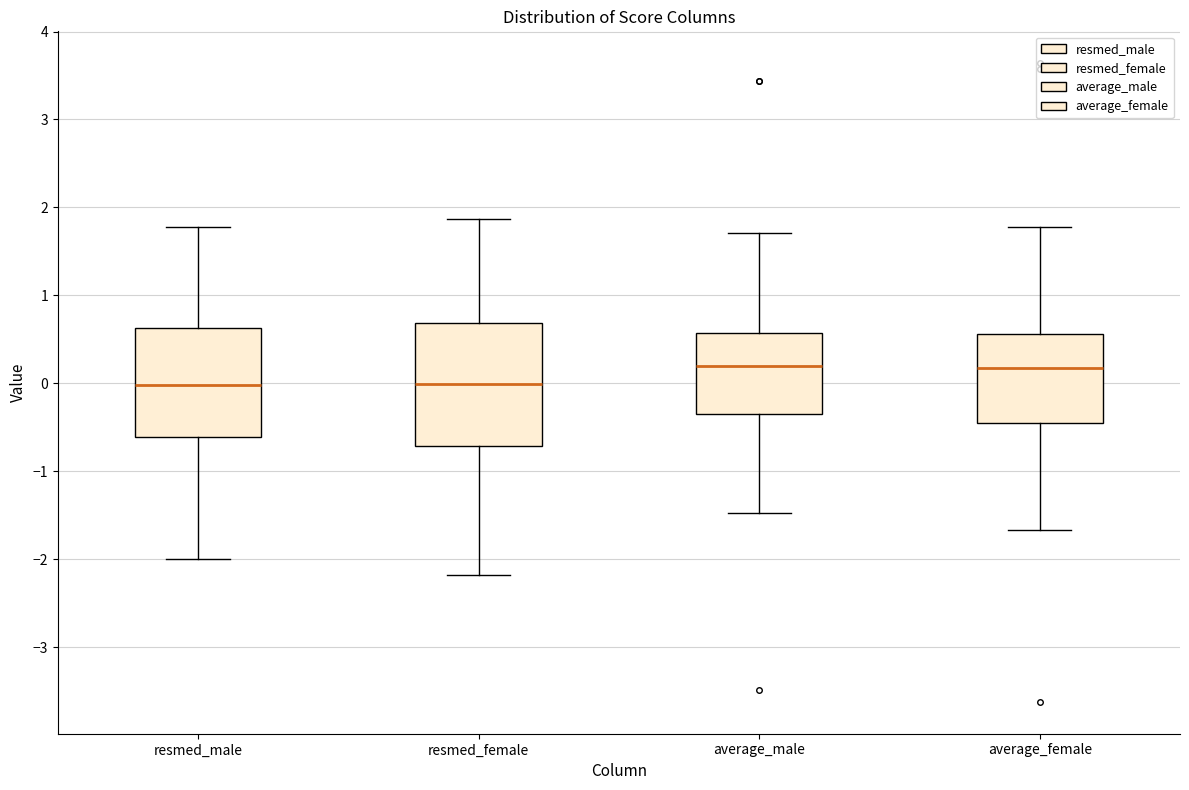

Where does the upper whisker of the box for resmed_female end on the y-axis? The values are not printed on the chart, so give them approximately, as read against the axis.

1.9